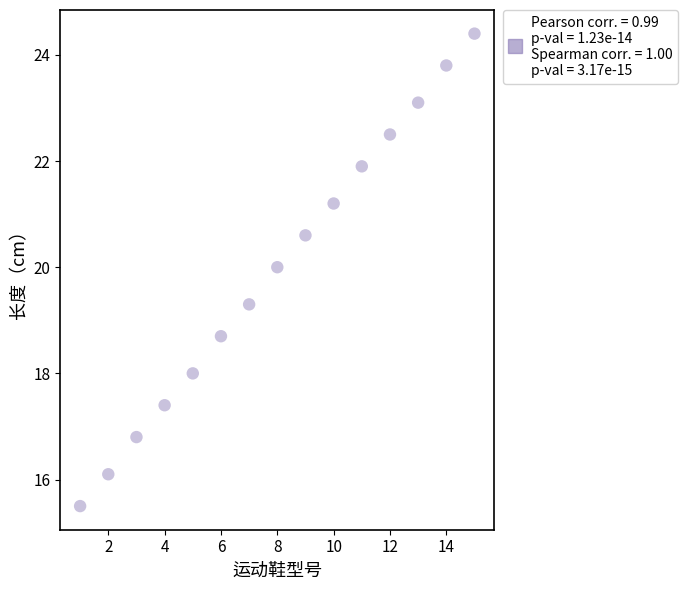

What is the range of X values (max minus min)?

14.0